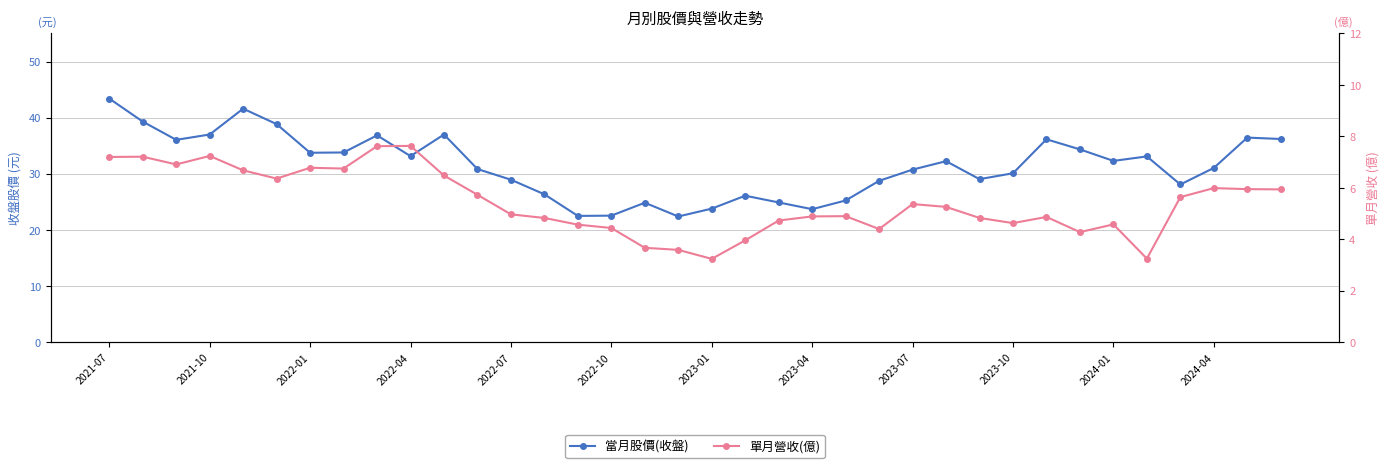

Is the value of 當月股價(收盤) at 2024-01 greater than the value of 單月營收(億) at 2023-01?

Yes